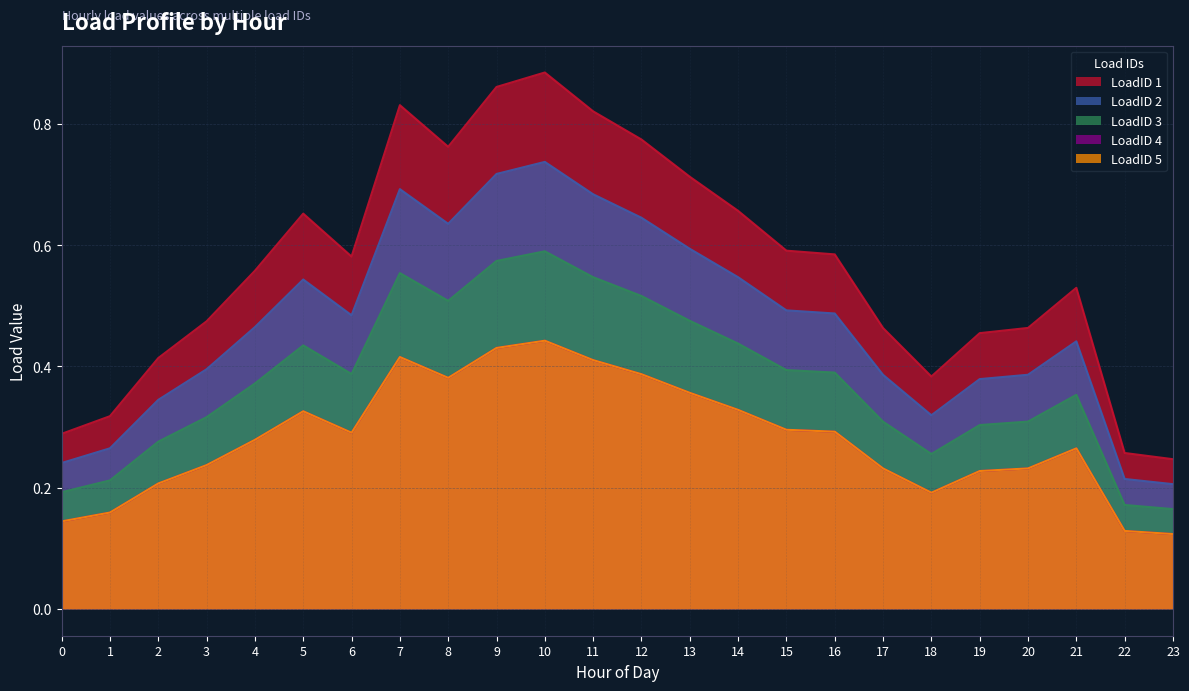

What is the value of the LoadID 2 point at the 24th from the left?

0.2